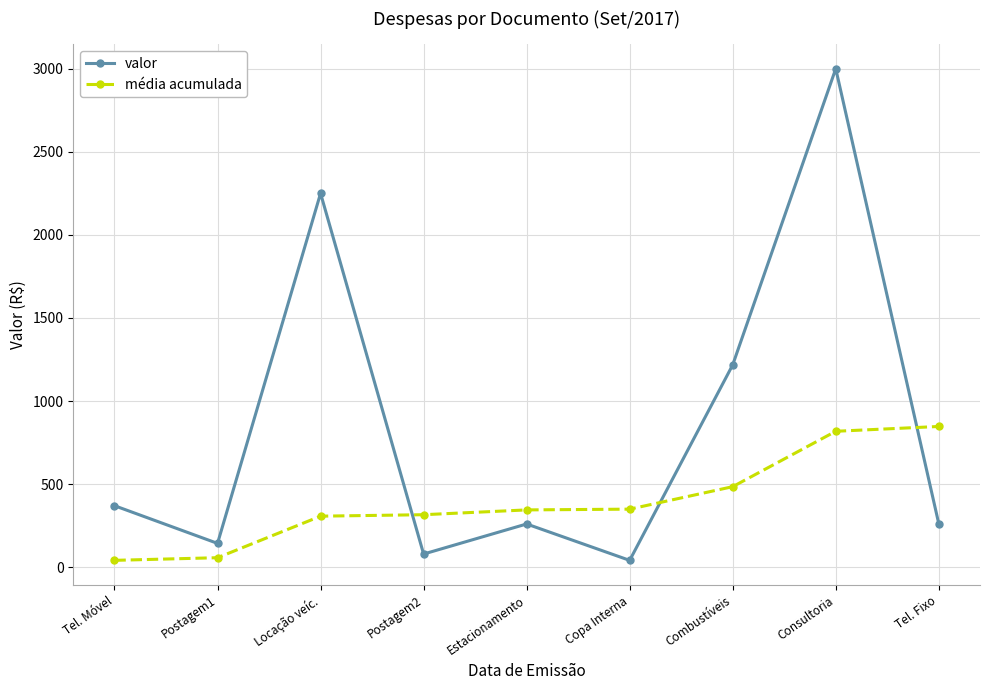

What is the label of the 7th point from the right?

Locação veíc.